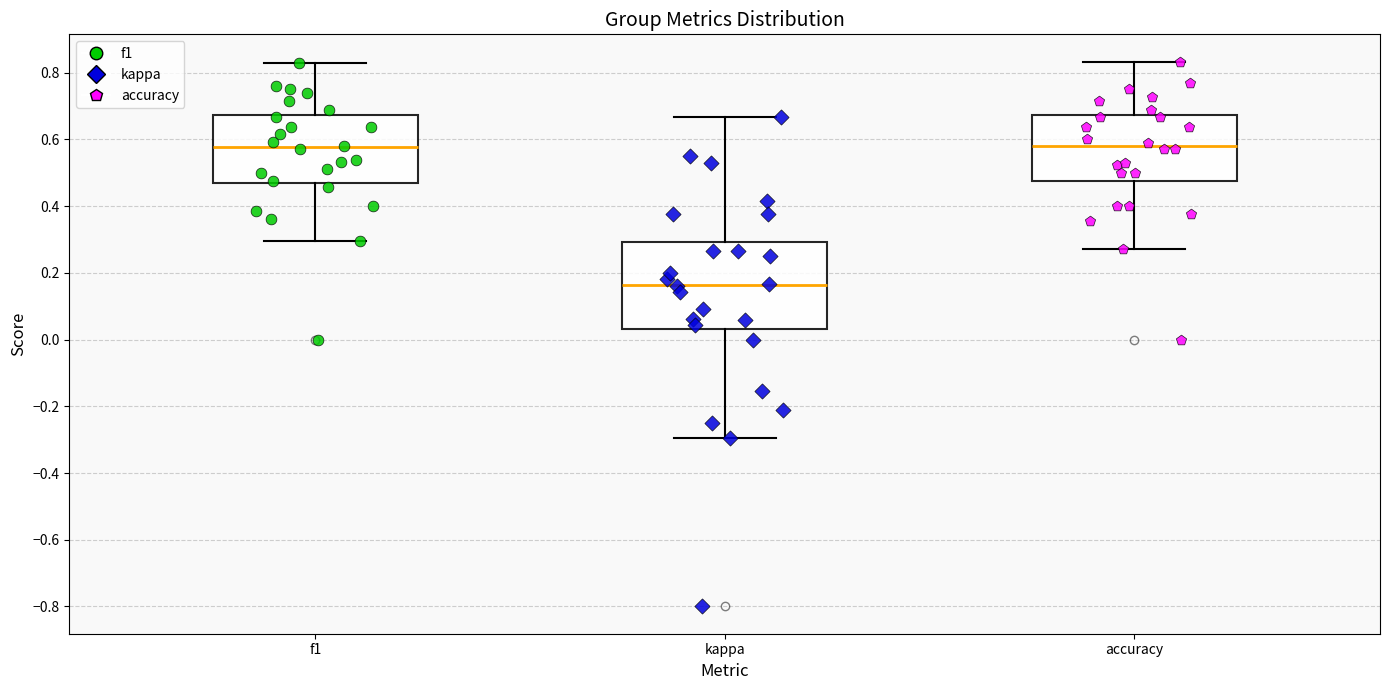

Which box's median line is the lowest?

kappa